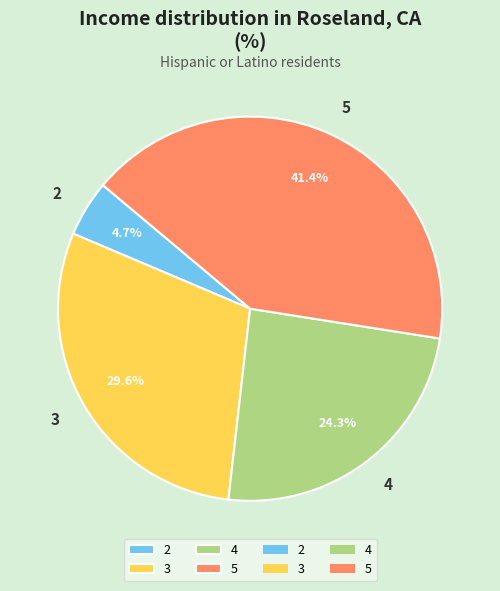

Does any single category account for the majority?

No